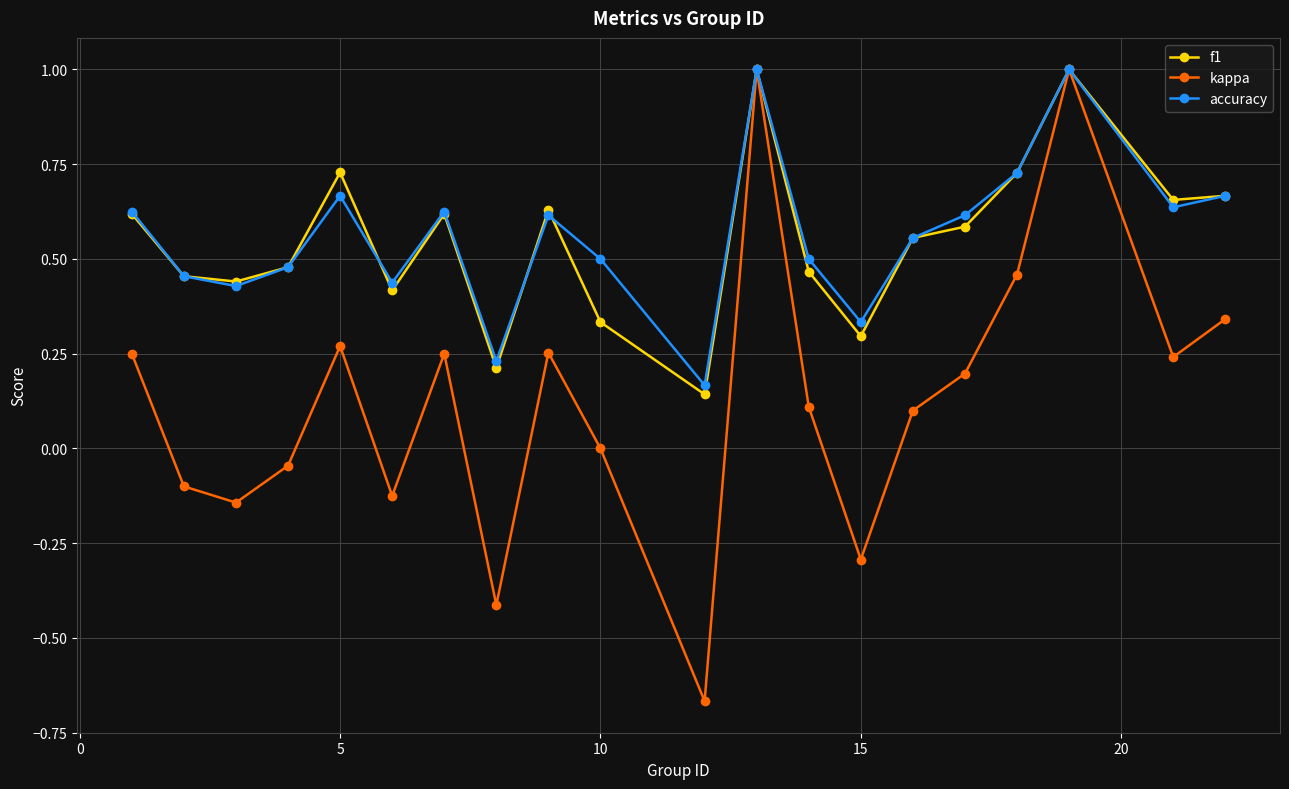

What is the maximum value for kappa?

1.0